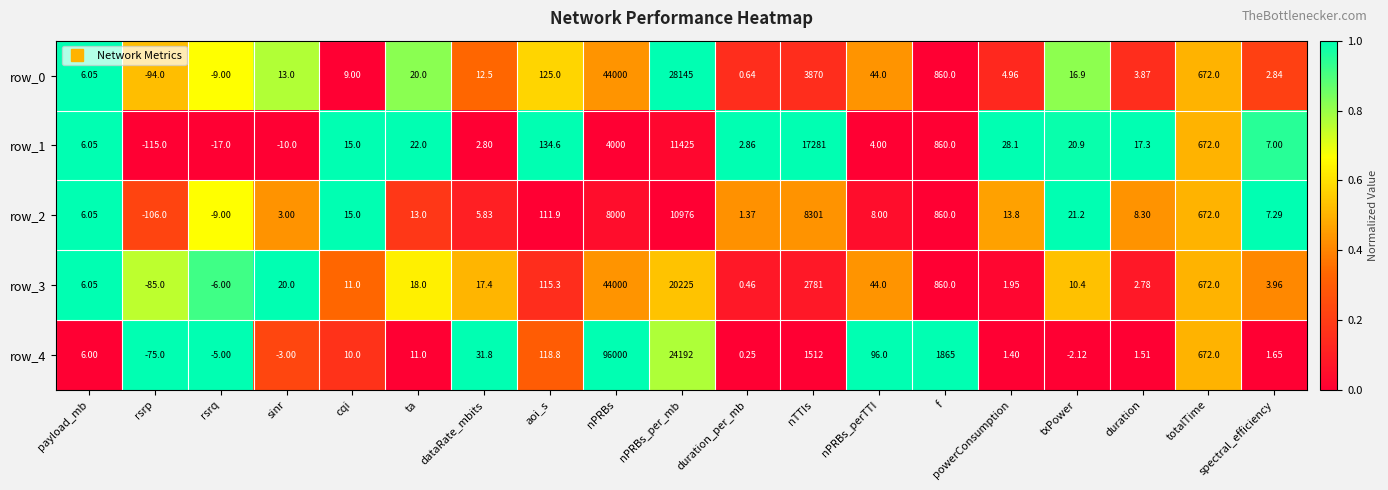

Which category has the lowest value in the row_4 series?

rsrp